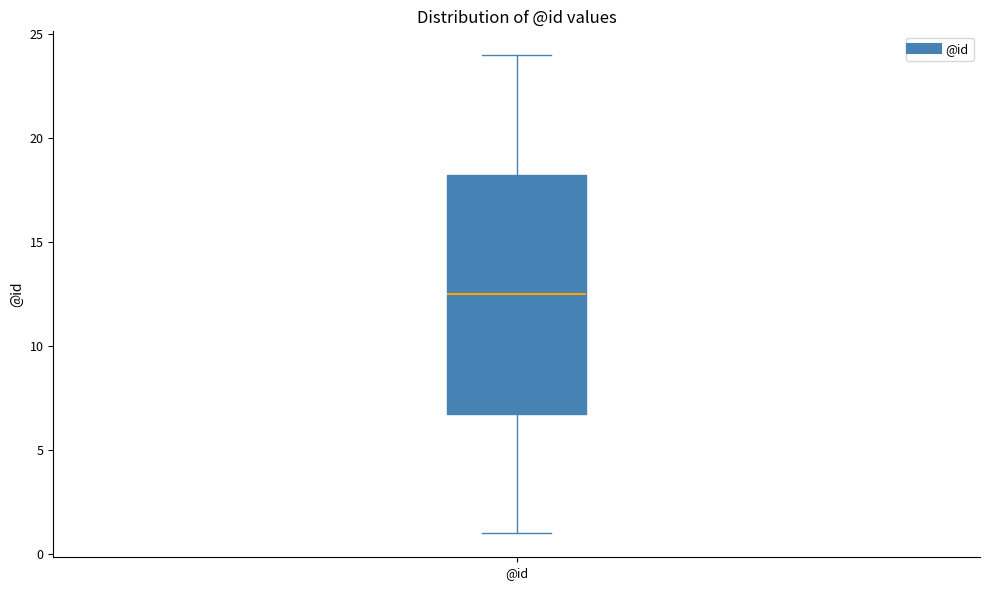

Where is the upper edge of the box for @id on the y-axis? The values are not printed on the chart, so give them approximately, as read against the axis.

18.5